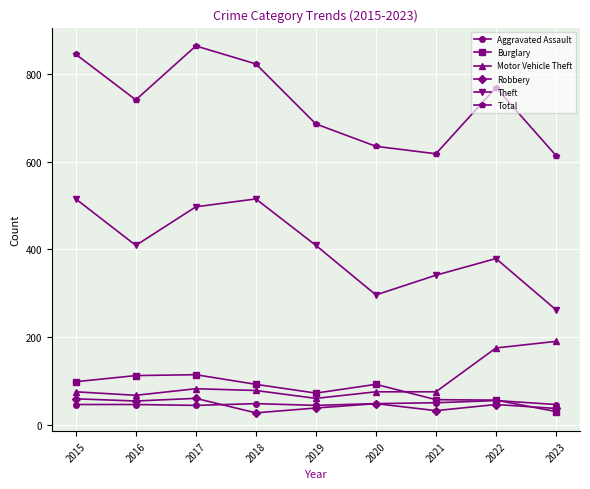

Where is the first local minimum for Theft?

2016